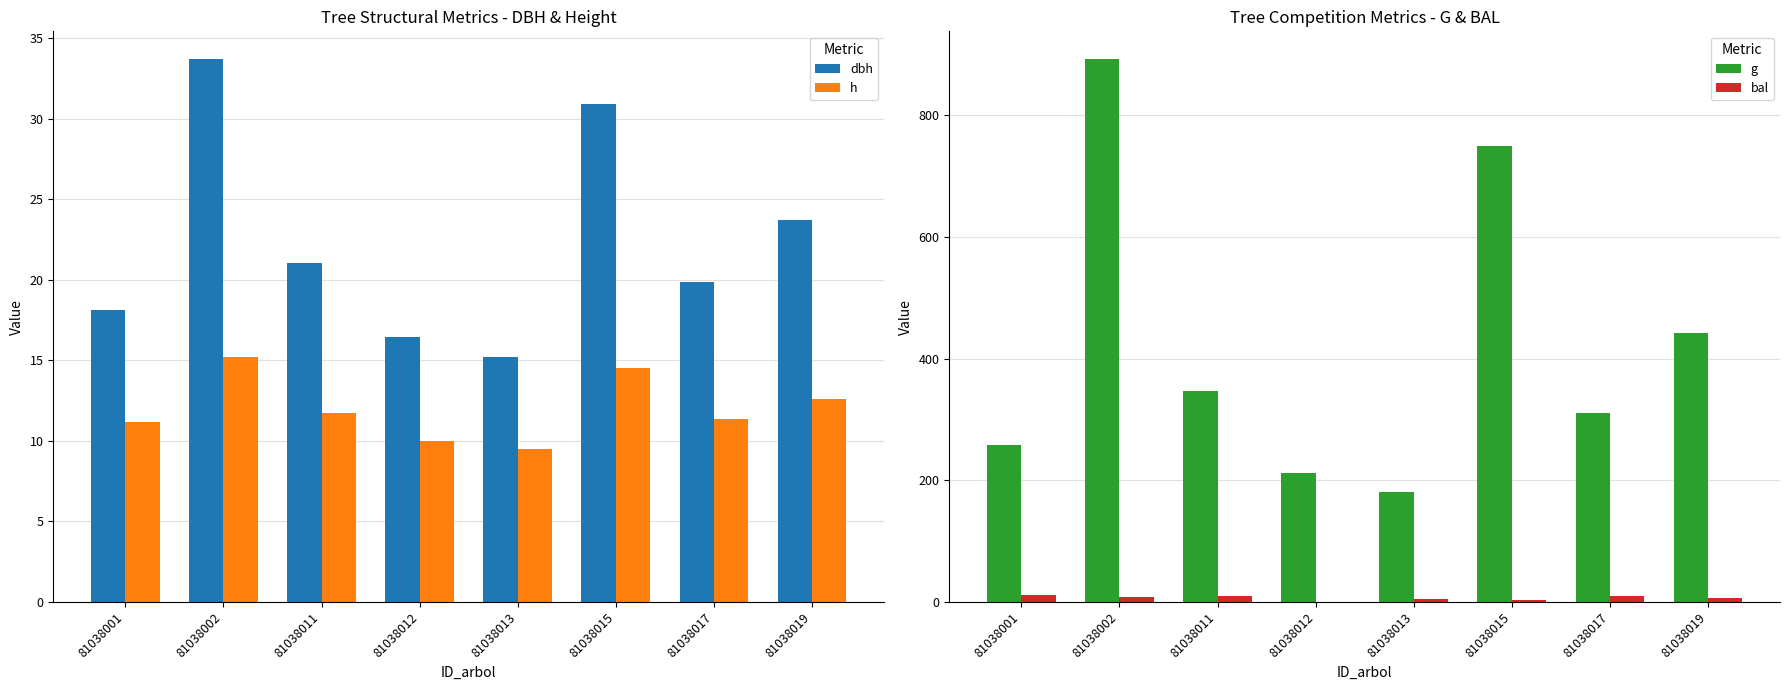

What is the difference between the second highest and minimum values in the dbh series?

15.7